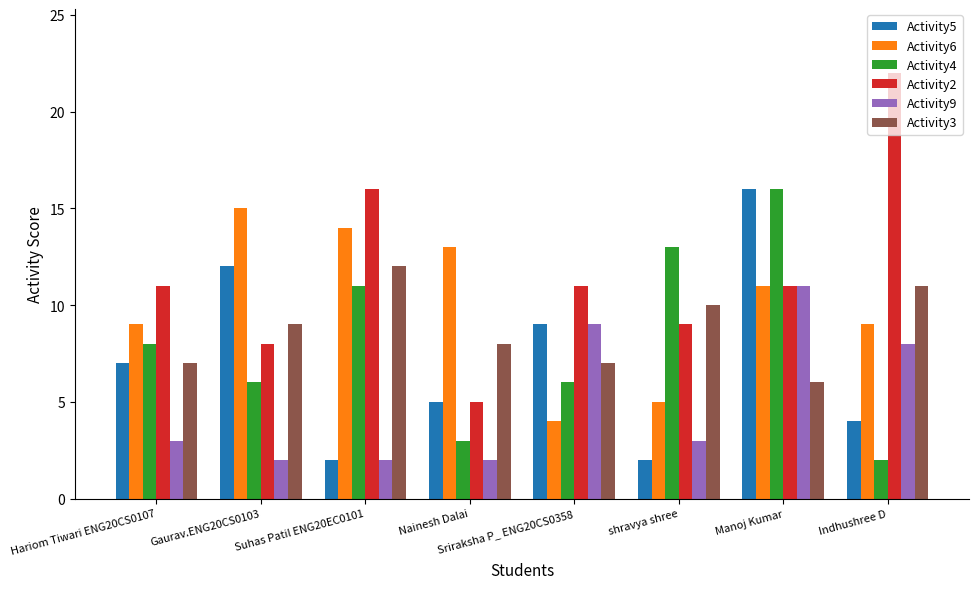

True or false: Activity9 has a value of 14 at Indhushree D.

False